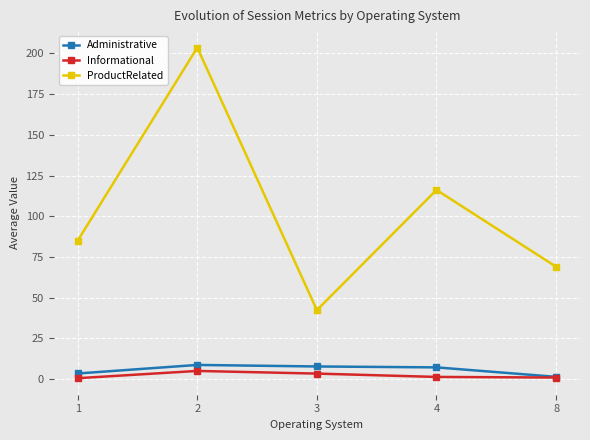

Which series has the largest range (max minus min)?

ProductRelated